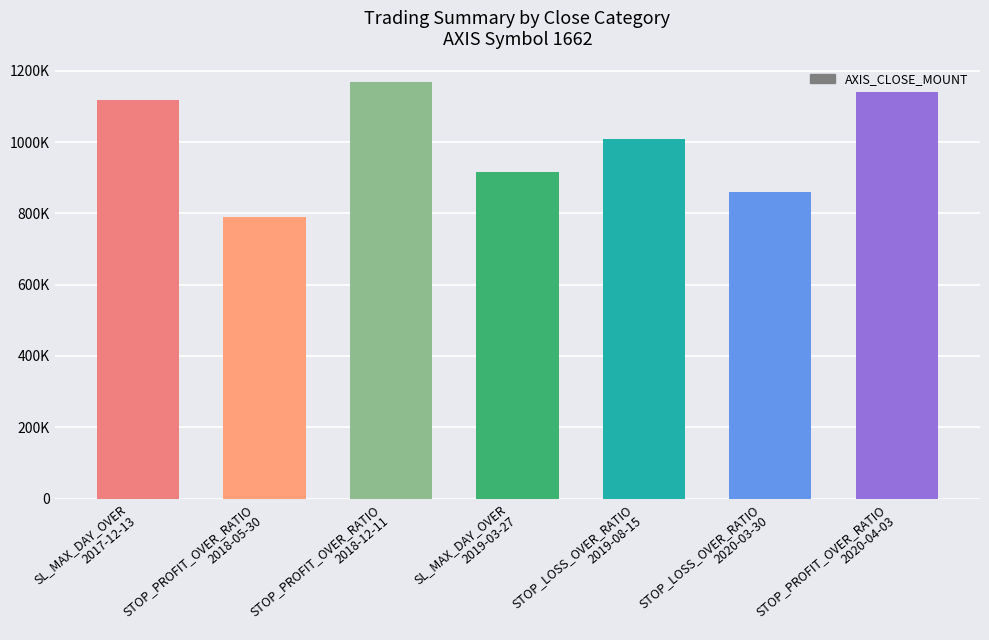

Are the bars horizontal?

No